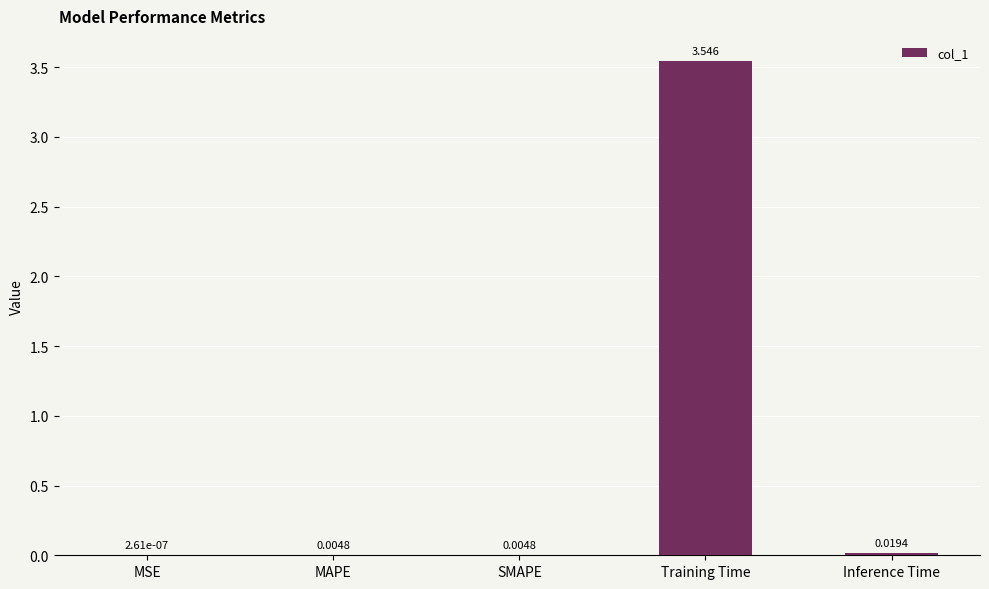

Which has a higher value, Inference Time or SMAPE?

Inference Time